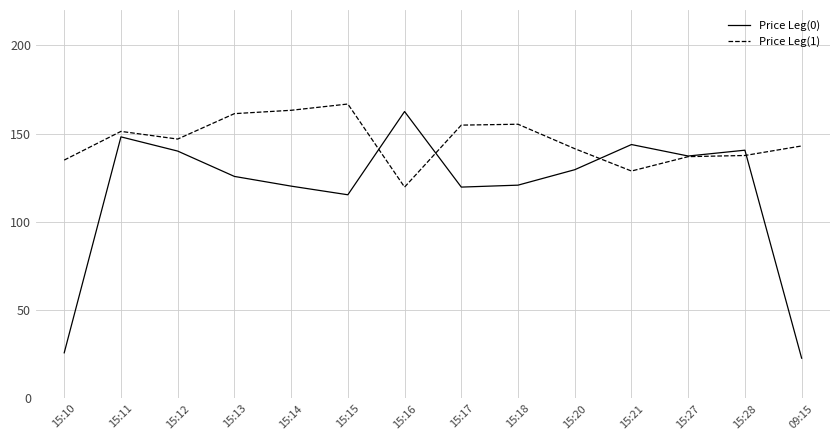

What is the difference between the Price Leg(1) values at 15:17 and 15:16?

35.1